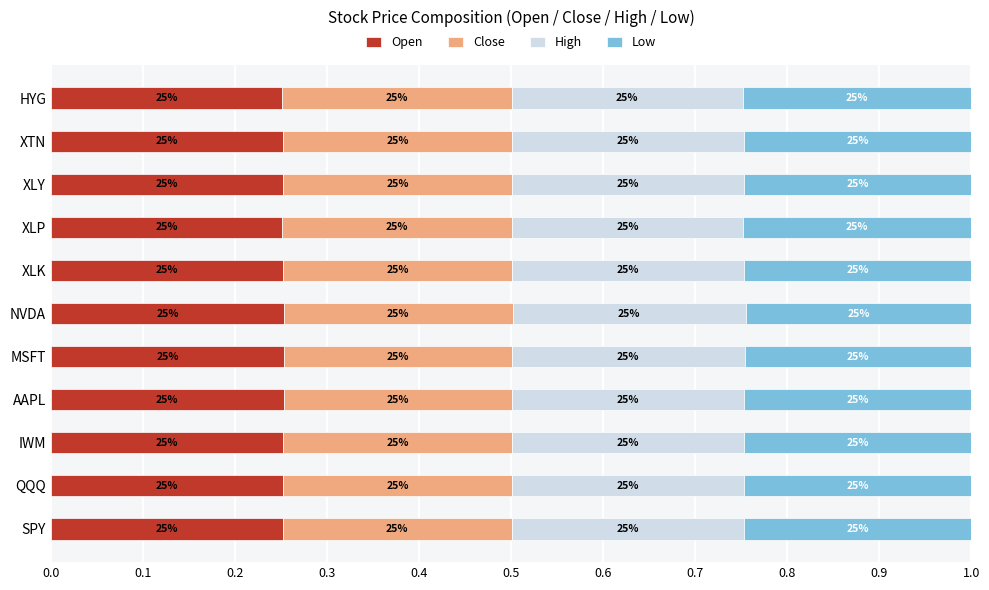

What position from the right is XLY?

3